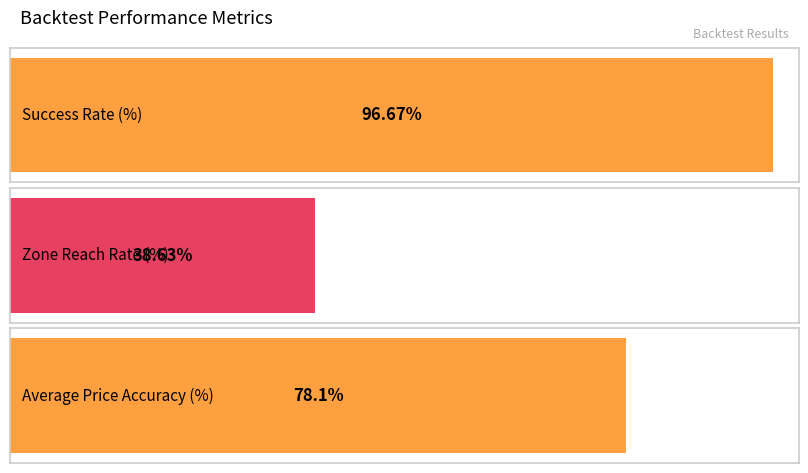

Is it true that the value at Success Rate (%) is 155.3?

False